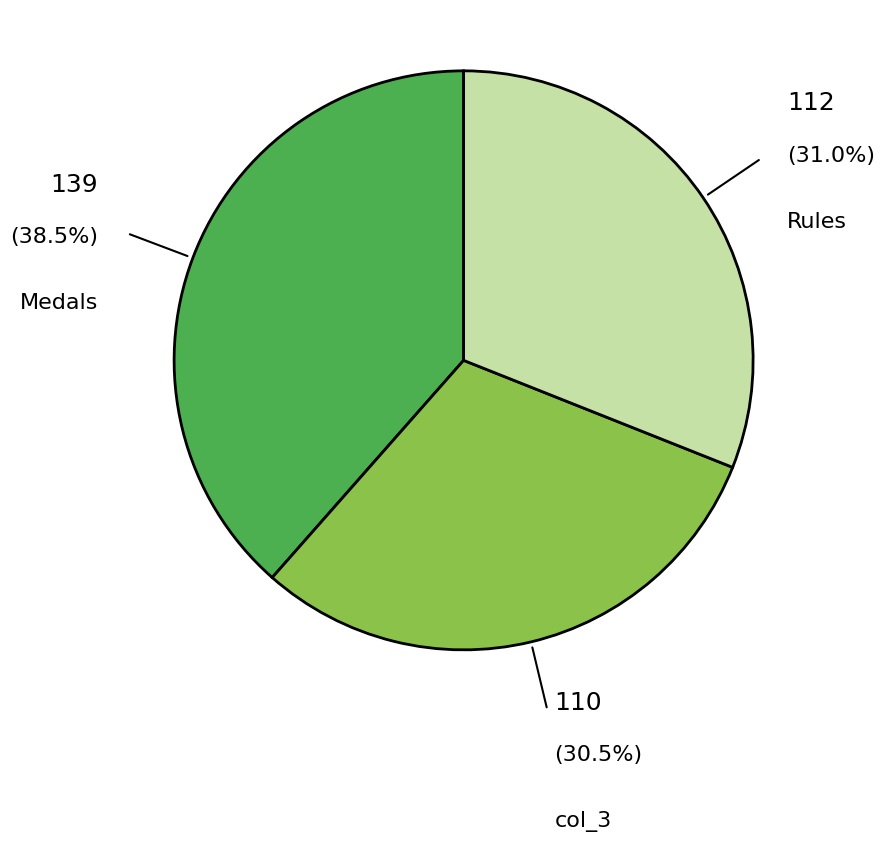

Between Medals and col_3, which is larger?

Medals